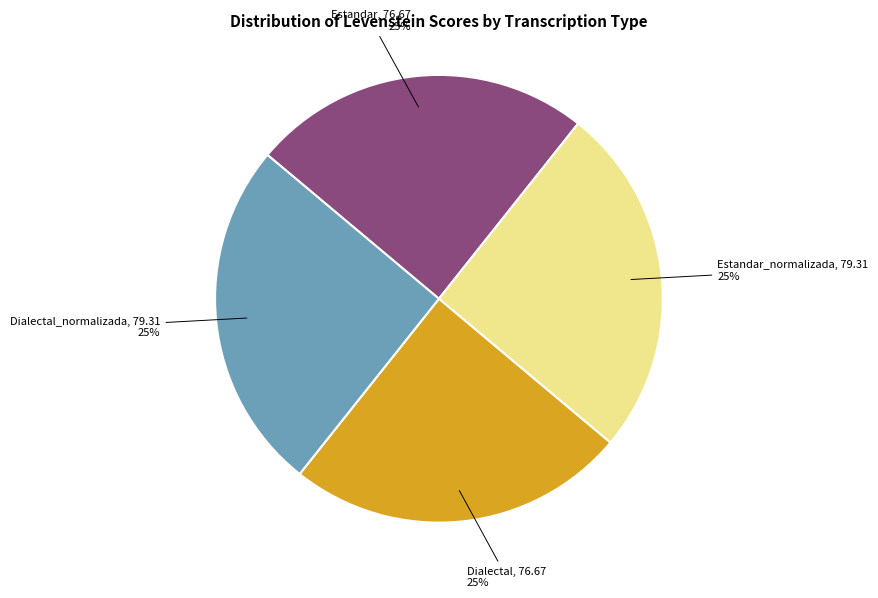

Count the number of slices in the pie.

4